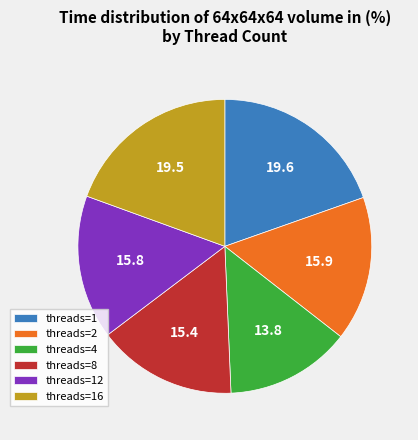

Is it true that threads=4 is 14% of the pie?

True